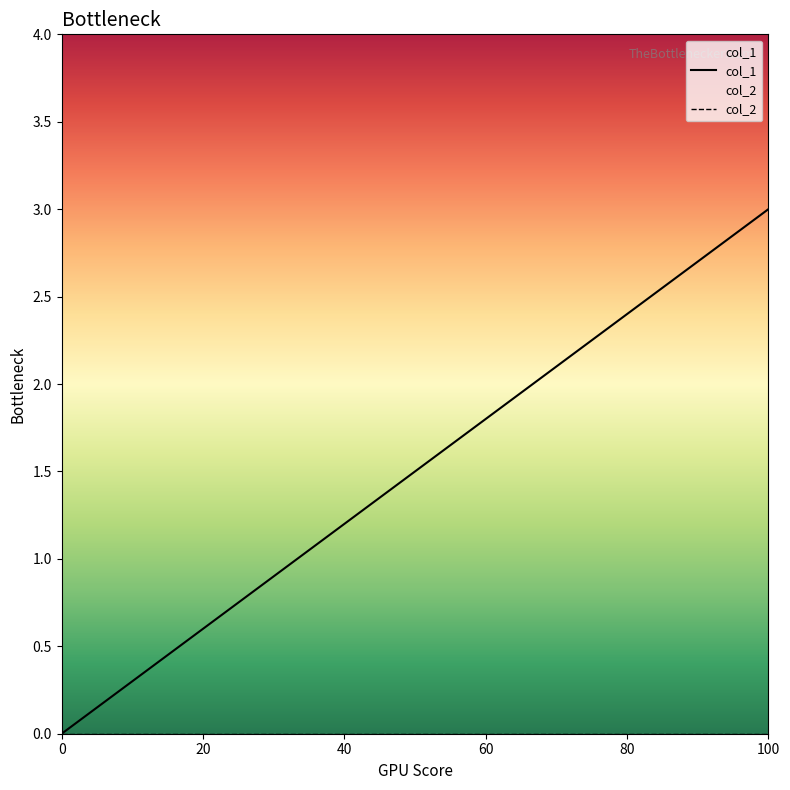

True or false: the data has more than 2 interior local peaks.

False